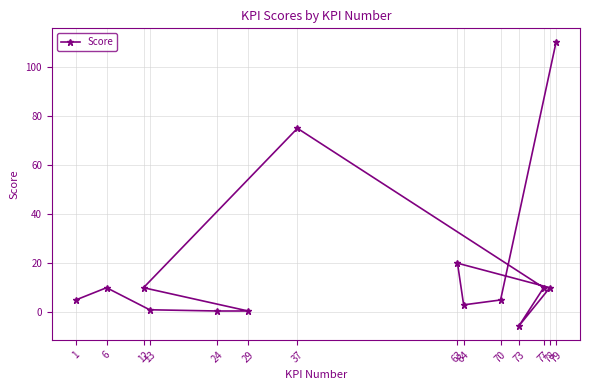

Rank the categories by value from highest to lowest.

79, 37, 63, 6, 12, 77, 78, 1, 70, 64, 13, 24, 29, 73